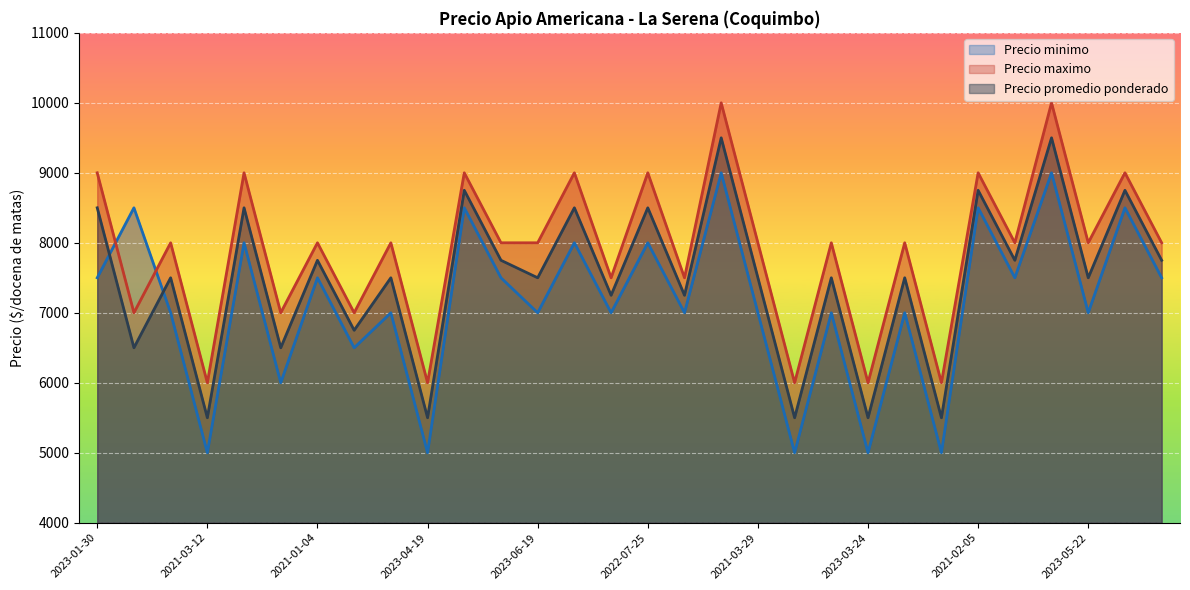

At which label does Precio promedio ponderado reach its peak?

17